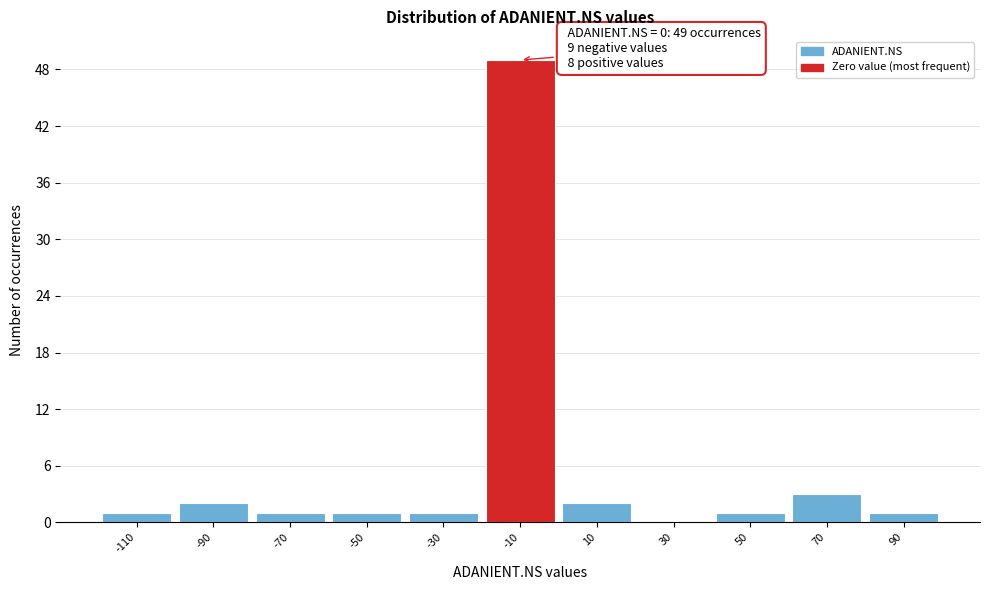

Reading left to right, what are all the values shown in this chart?

-110=1	-90=2	-70=1	-50=1	-30=1	-10=49	10=2	30=0	50=1	70=3	90=1